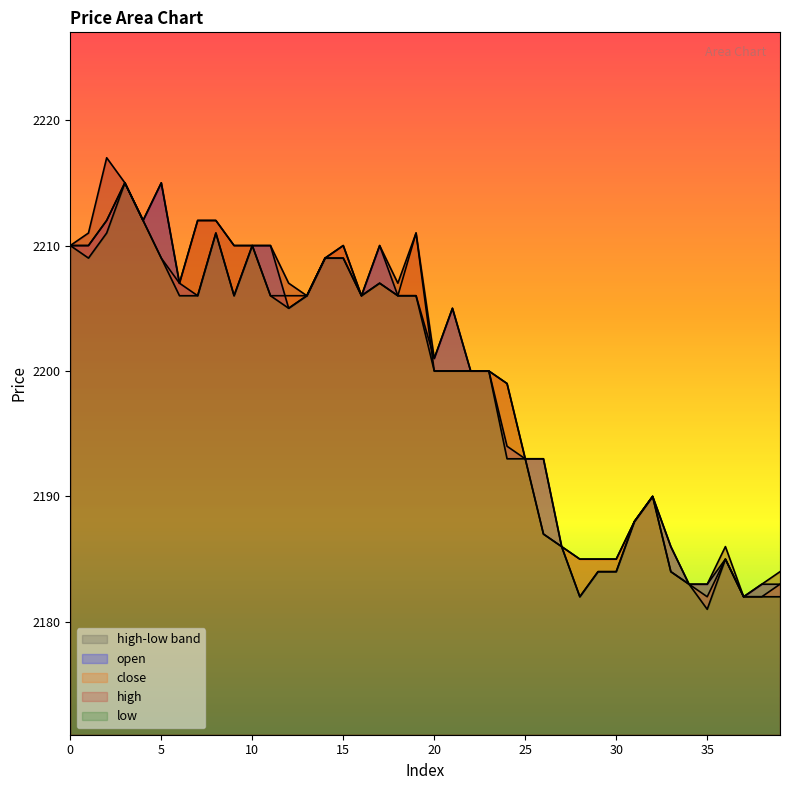

True or false: close and high intersect in this chart.

False